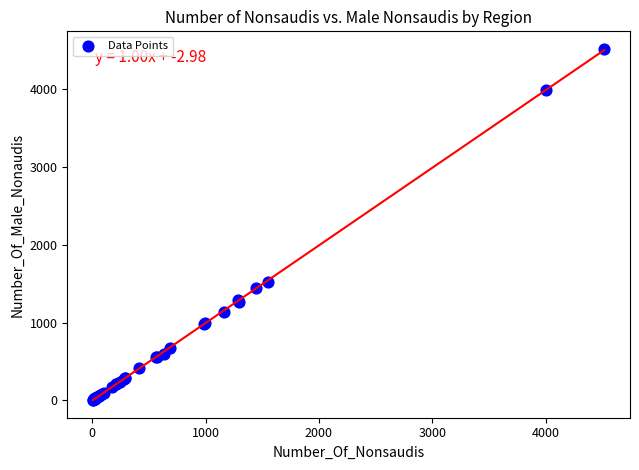

What Y value in the scatter plot is closest to 2259?

1518